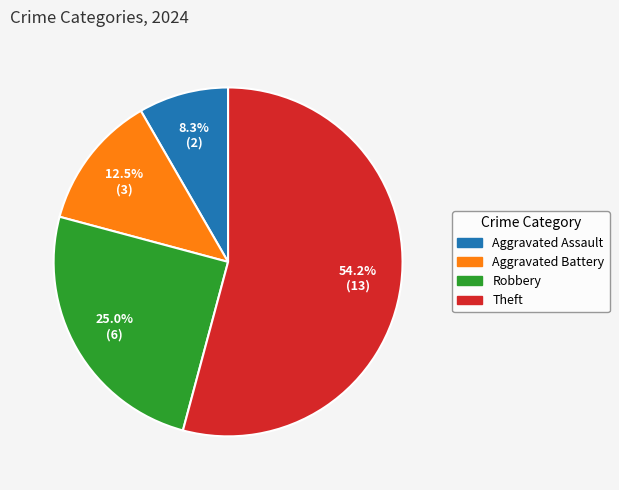

To the nearest percent, what is the average slice percentage?

25%